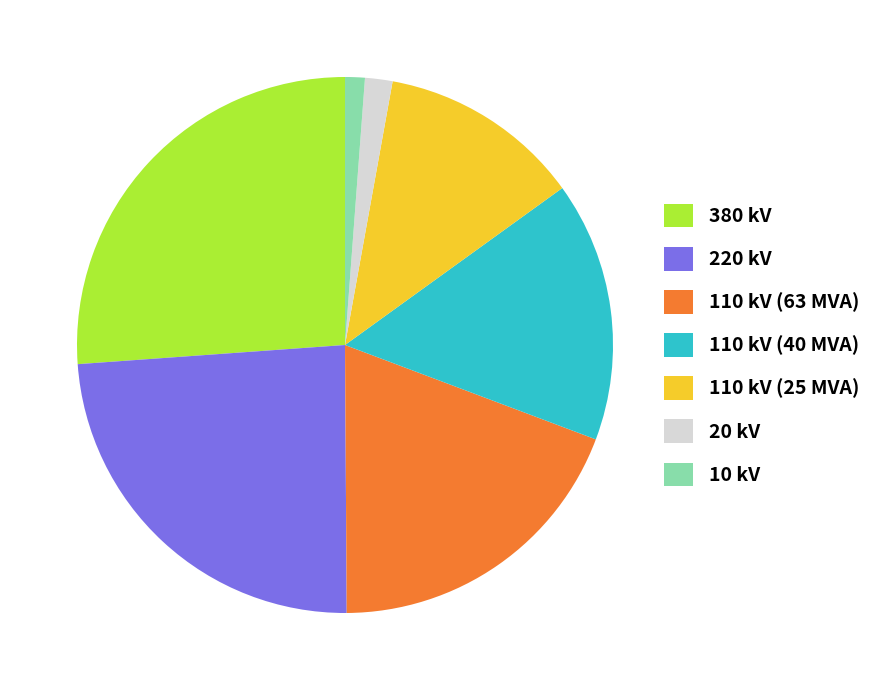

Combined, do 110 kV (40 MVA) and 110 kV (25 MVA) account for over 50%?

No